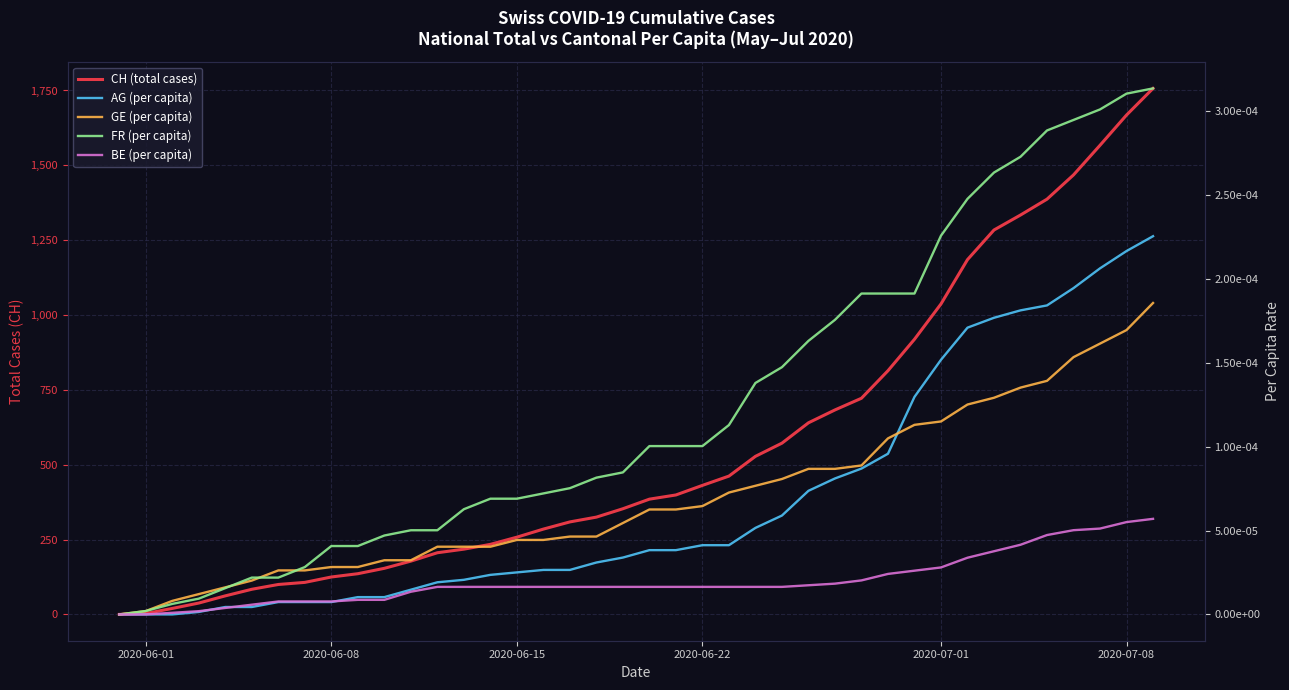

How many data points in GE (per capita) are above 0?

39